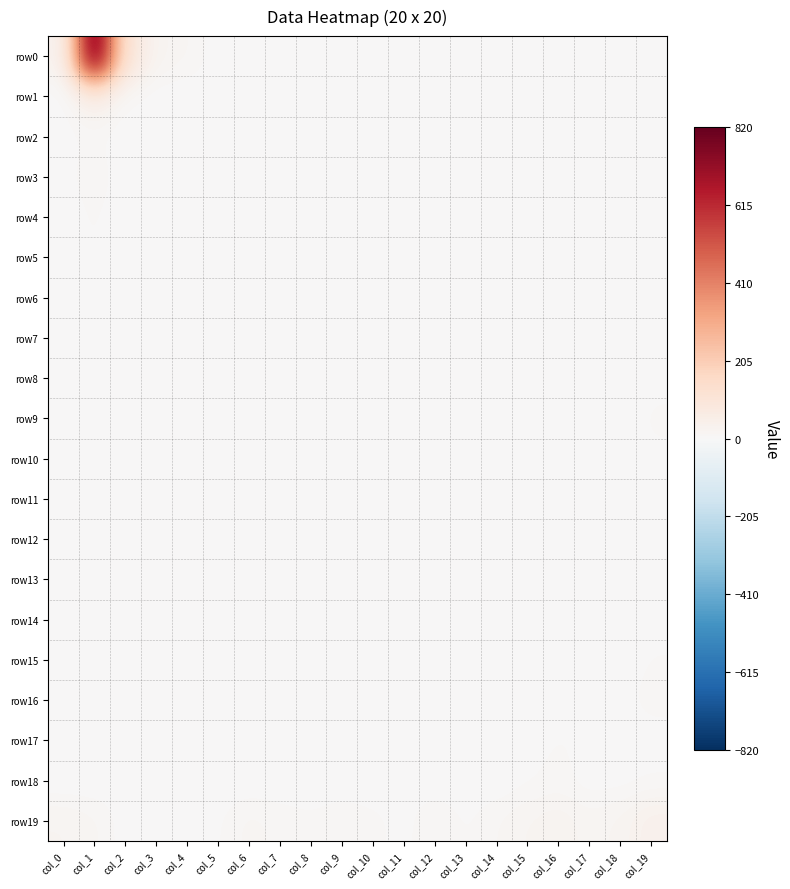

What is the maximum value shown in the chart?

820